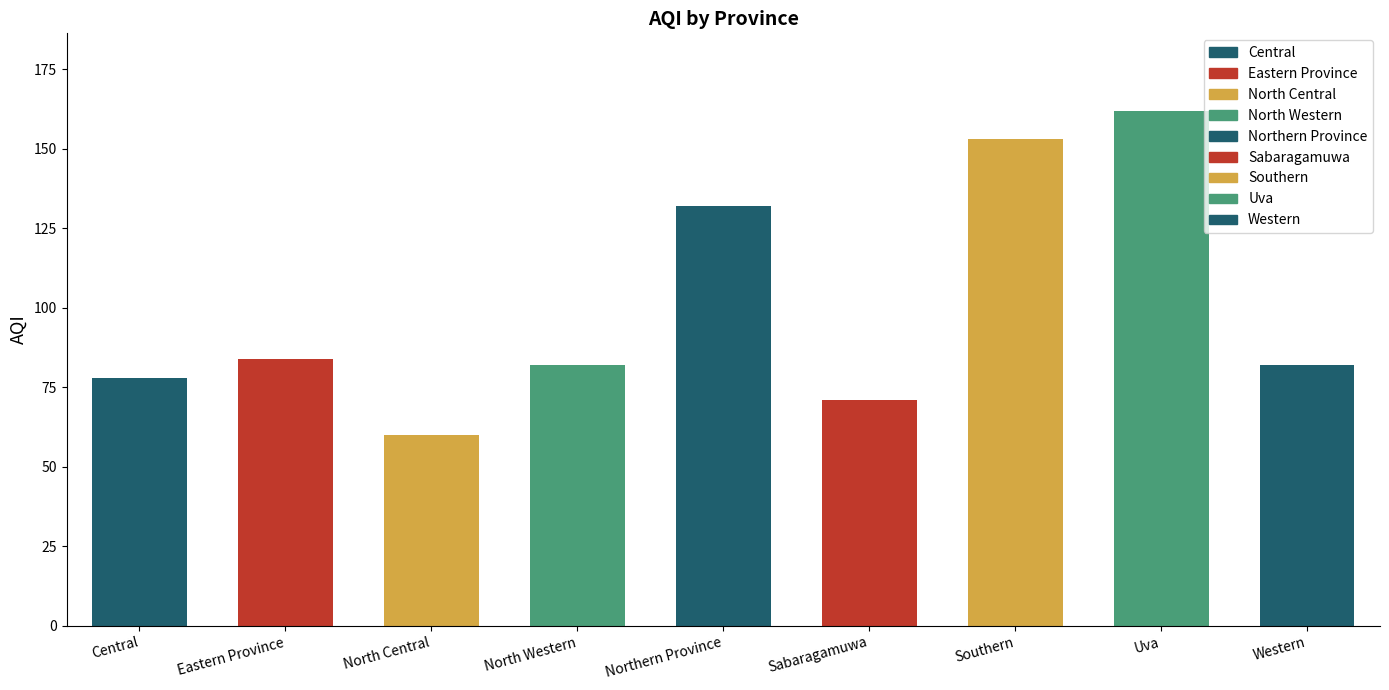

Which label corresponds to the smallest value in the chart?

North Central